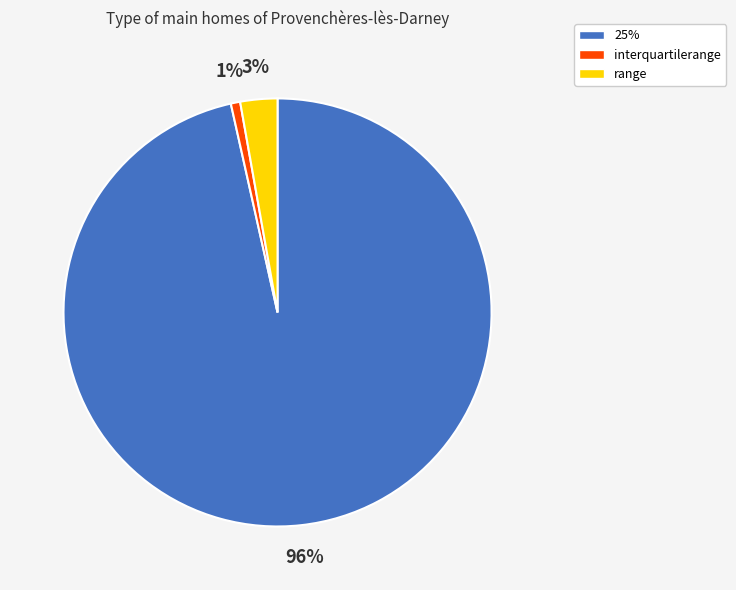

Which has a higher value, interquartilerange or 25%?

25%